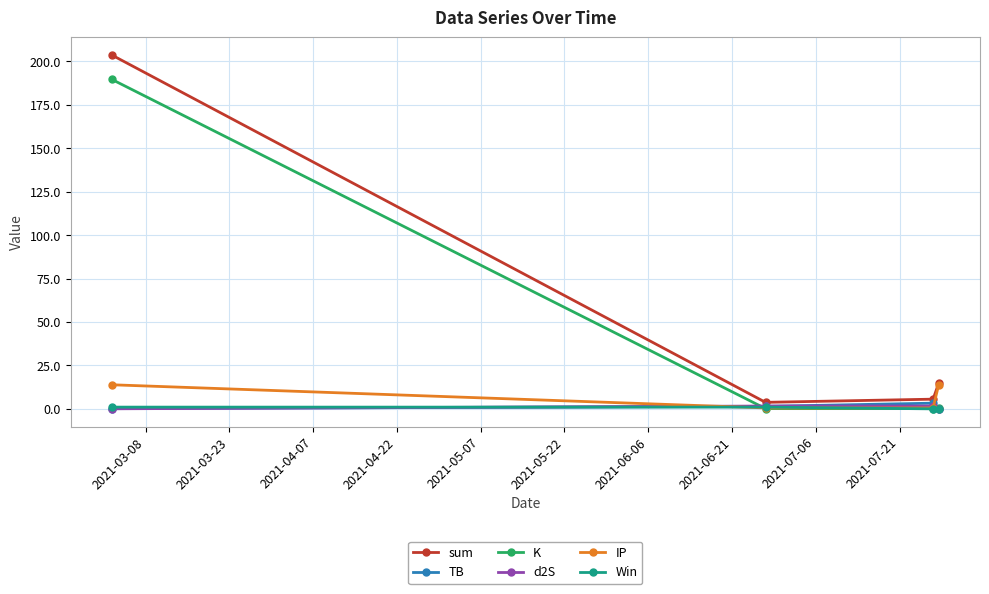

How many categories are shown in the chart?

4